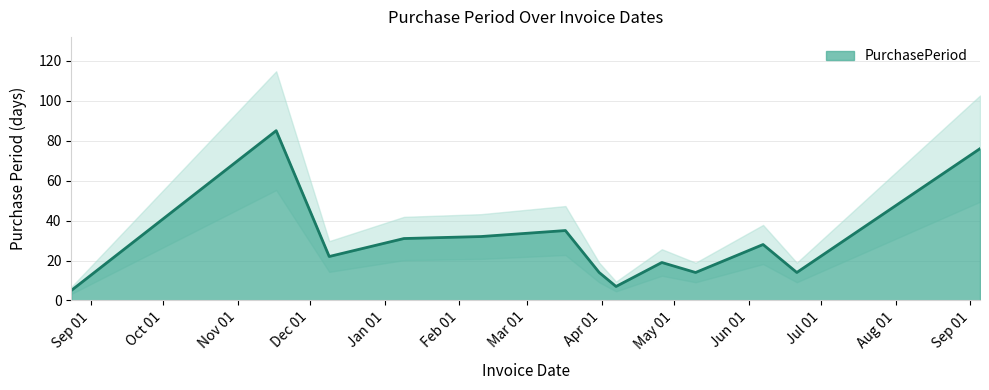

List the labels in order of value, largest first.

2016-11-17, 2017-09-05, 2017-03-17, 2017-02-10, 2017-01-09, 2017-06-07, 2016-12-09, 2017-04-26, 2017-03-31, 2017-05-10, 2017-06-21, 2017-04-07, 2016-08-24